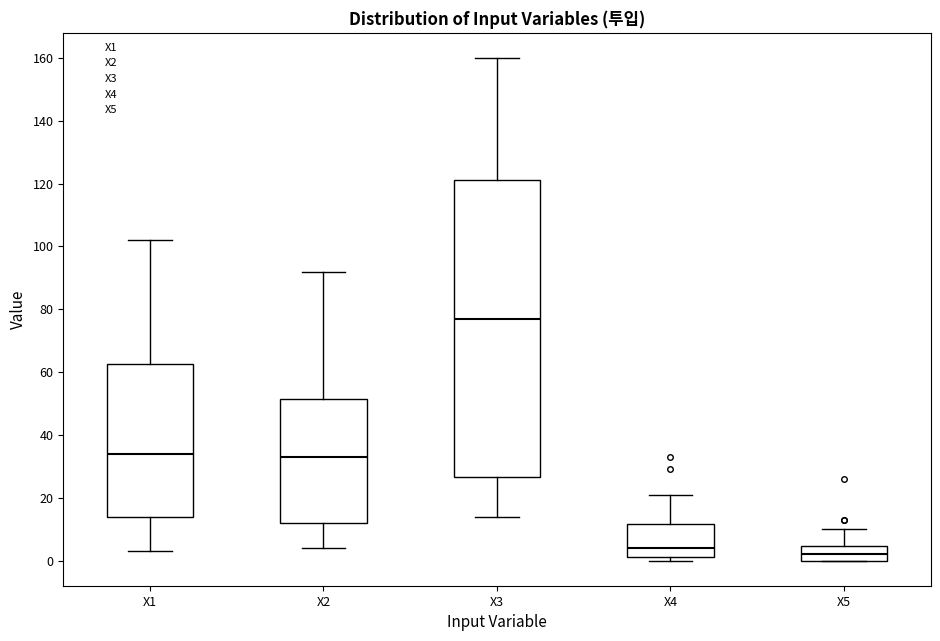

Reading left to right, read every box against the y-axis: the position of its median line, the range the box covers, and the ends of its whiskers. The values are not printed on the chart, so give them approximately, as read against the axis.

X1: median 34, box 14 to 62, whiskers 4 to 102
X2: median 34, box 12 to 52, whiskers 4 to 92
X3: median 78, box 26 to 122, whiskers 14 to 160
X4: median 4, box 2 to 12, whiskers 0 to 22
X5: median 2, box 0 to 4, whiskers 0 to 10